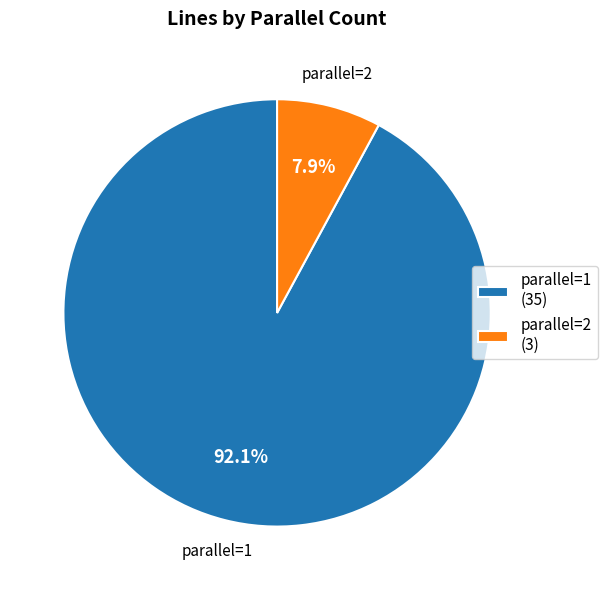

True or false: parallel=2 accounts for 1% of the total.

False